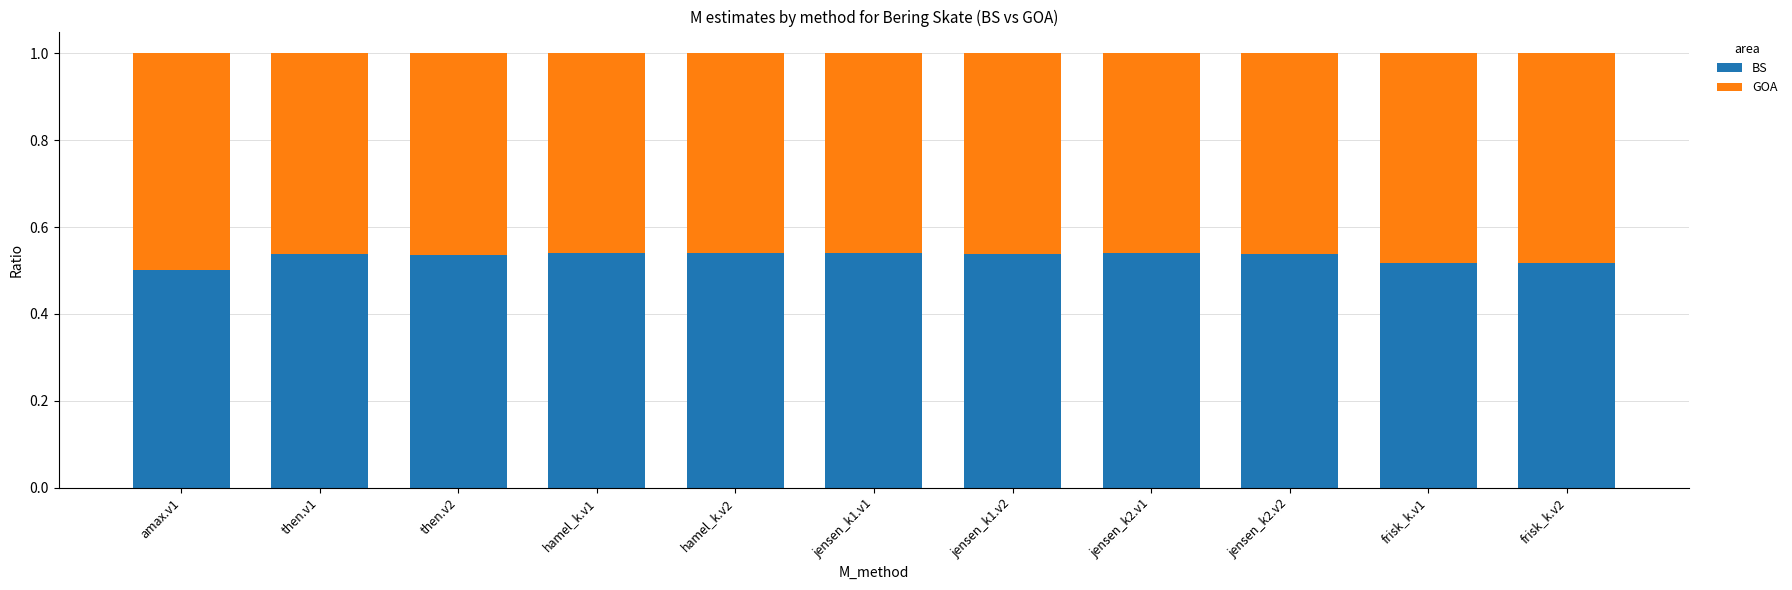

Is it true that BS equals 0.5 at jensen_k2.v1?

True